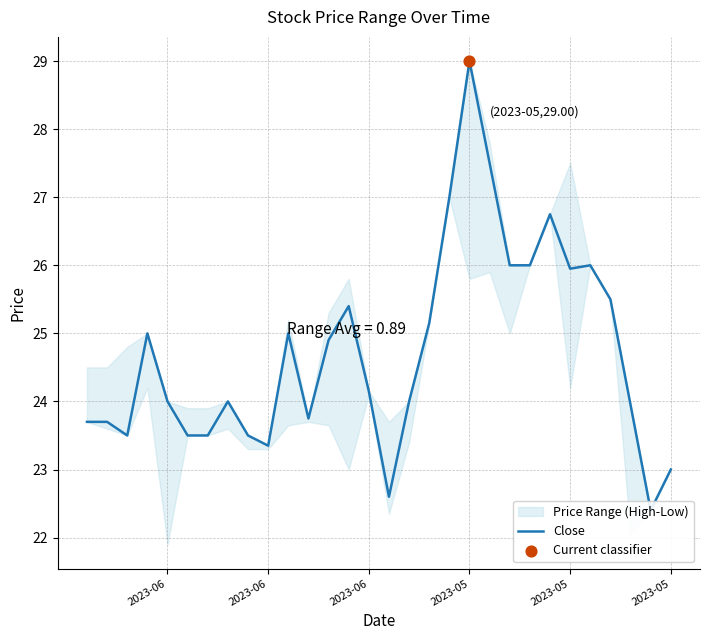

What is the change in value from 19 to 28?

-1.3